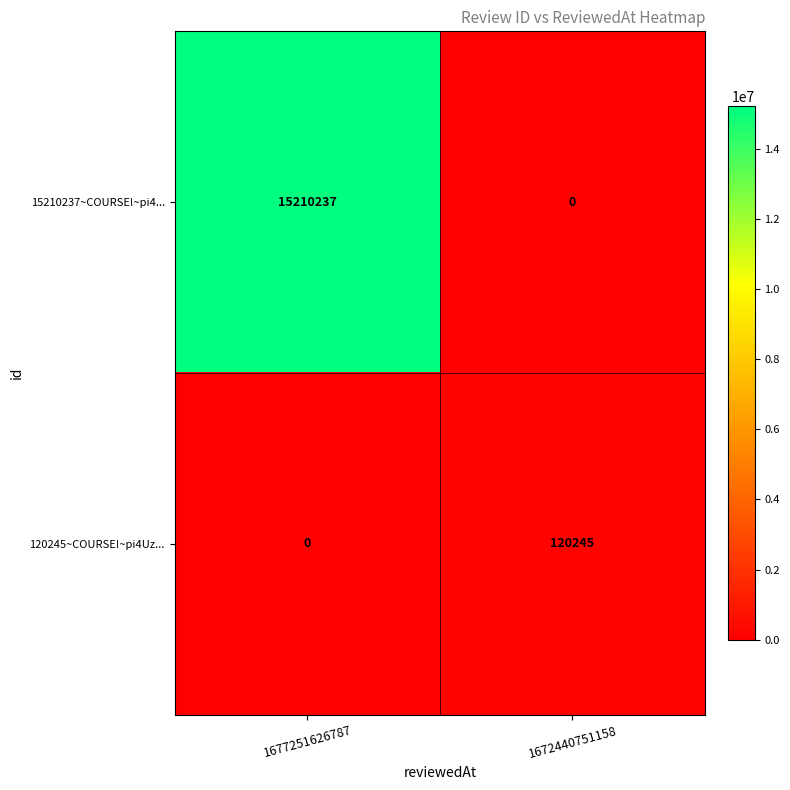

Which series has the largest range (max minus min)?

15210237~COURSE!~pi4...